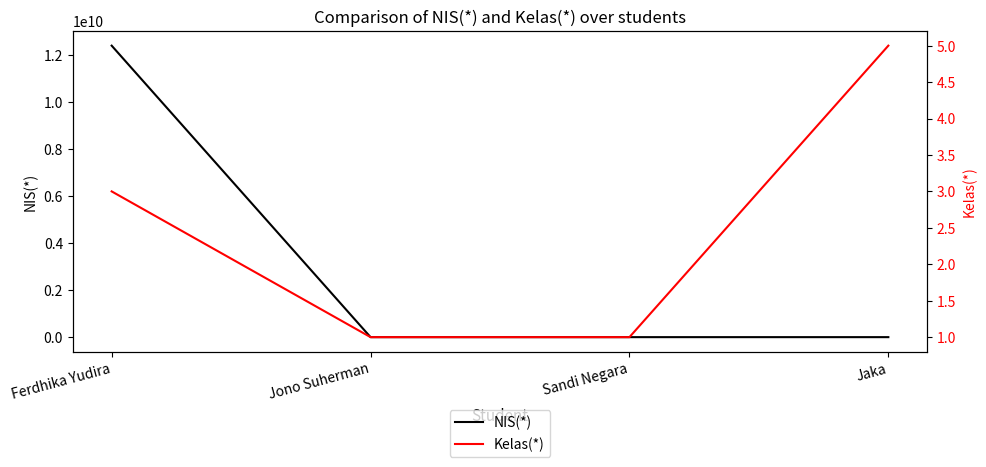

What are all the series names shown in the legend?

NIS(*), Kelas(*)